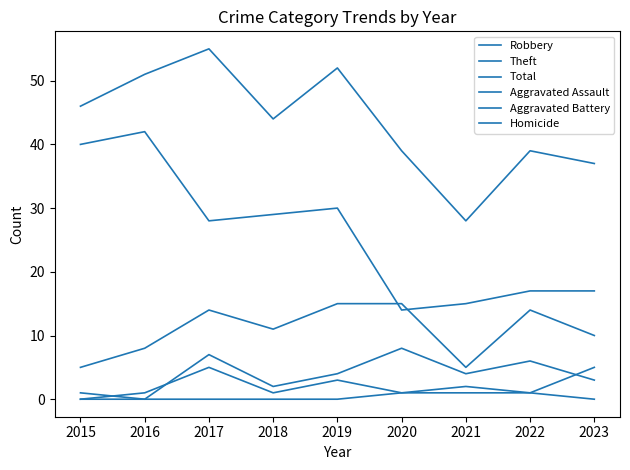

Does the chart display data point markers on the line(s)?

No